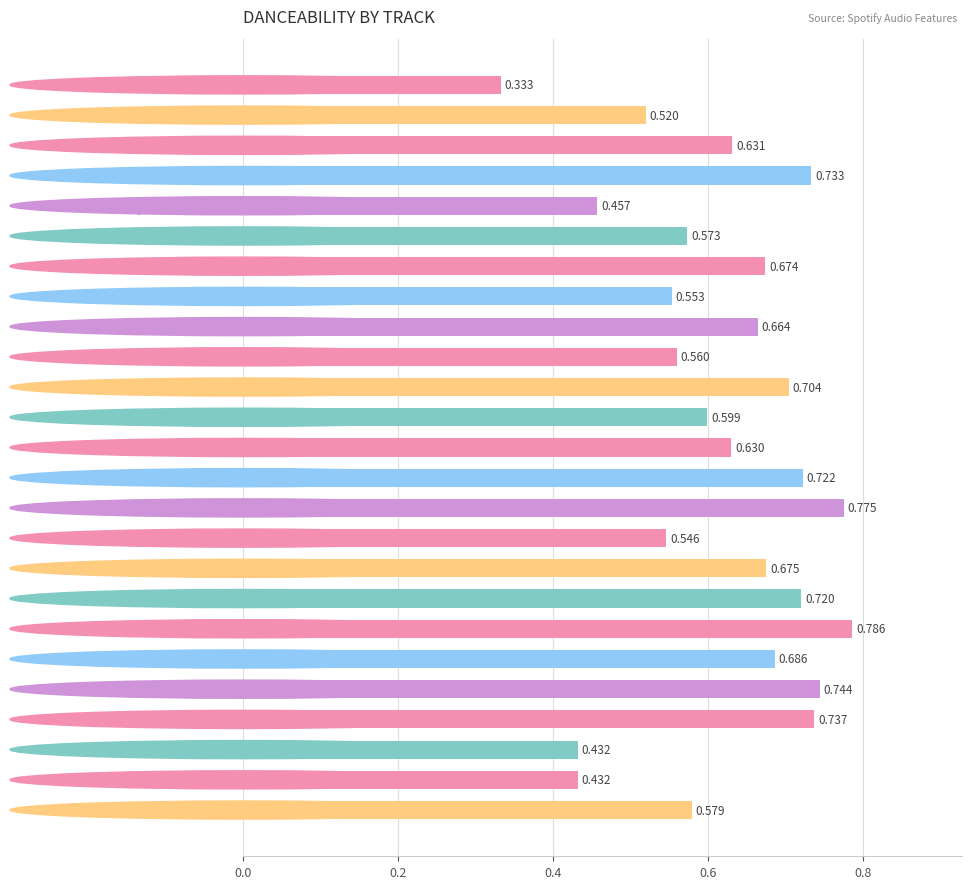

Where is the data nearest to the value 0?

We Might Fall